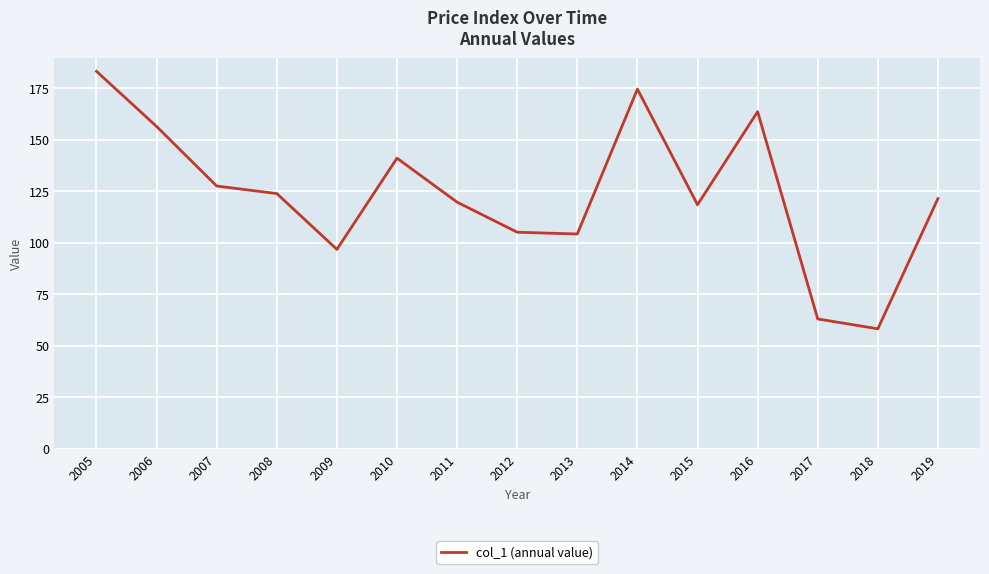

Which category has the highest value across all series?

2005